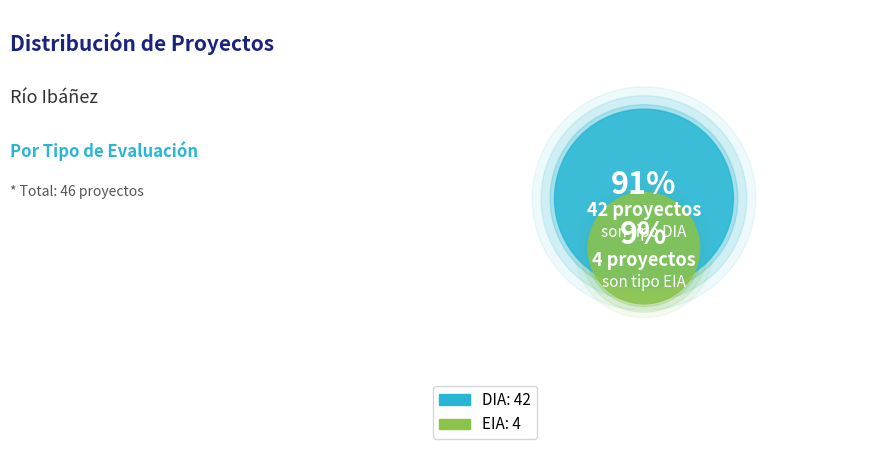

Between EIA and DIA, which is larger?

DIA